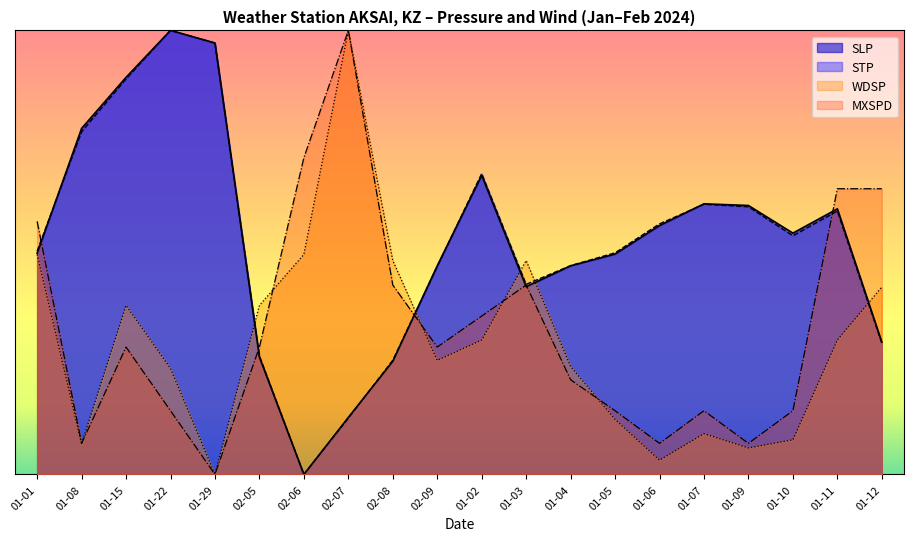

Reading left to right, transcribe all the data shown in this chart.

SLP: 0.5	0.8	0.9	1.0	1.0	0.3	0.0	0.1	0.3	0.5	0.7	0.4	0.5	0.5	0.6	0.6	0.6	0.5	0.6	0.3
STP: 0.5	0.8	0.9	1.0	1.0	0.3	0.0	0.1	0.3	0.5	0.7	0.4	0.5	0.5	0.6	0.6	0.6	0.5	0.6	0.3
WDSP: 0.5	0.1	0.4	0.2	0.0	0.4	0.5	1.0	0.5	0.3	0.3	0.5	0.2	0.1	0.0	0.1	0.1	0.1	0.3	0.4
MXSPD: 0.6	0.1	0.3	0.1	0.0	0.3	0.7	1.0	0.4	0.3	0.4	0.4	0.2	0.1	0.1	0.1	0.1	0.1	0.6	0.6